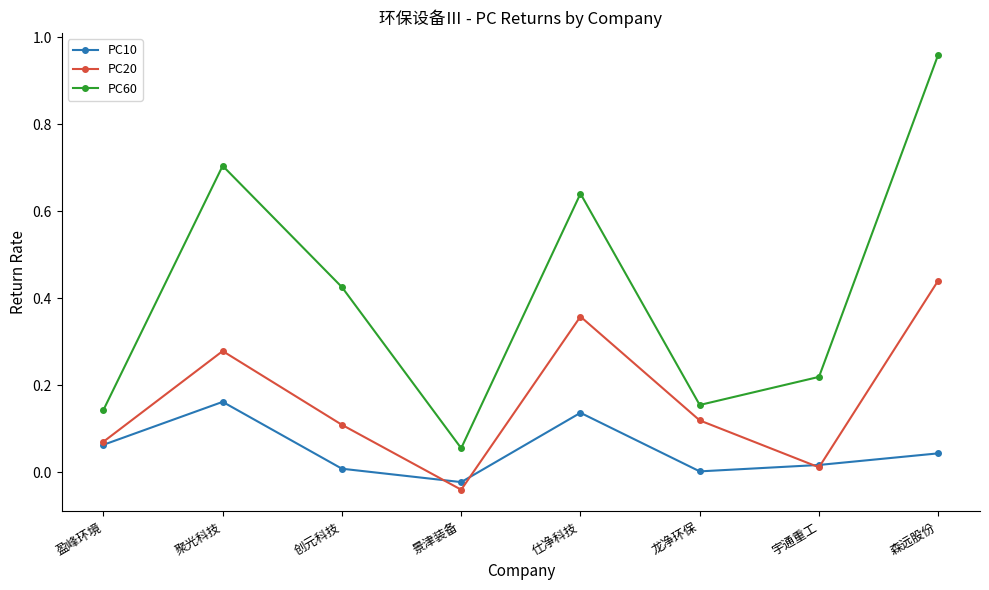

Which series has the largest total across all categories?

PC60